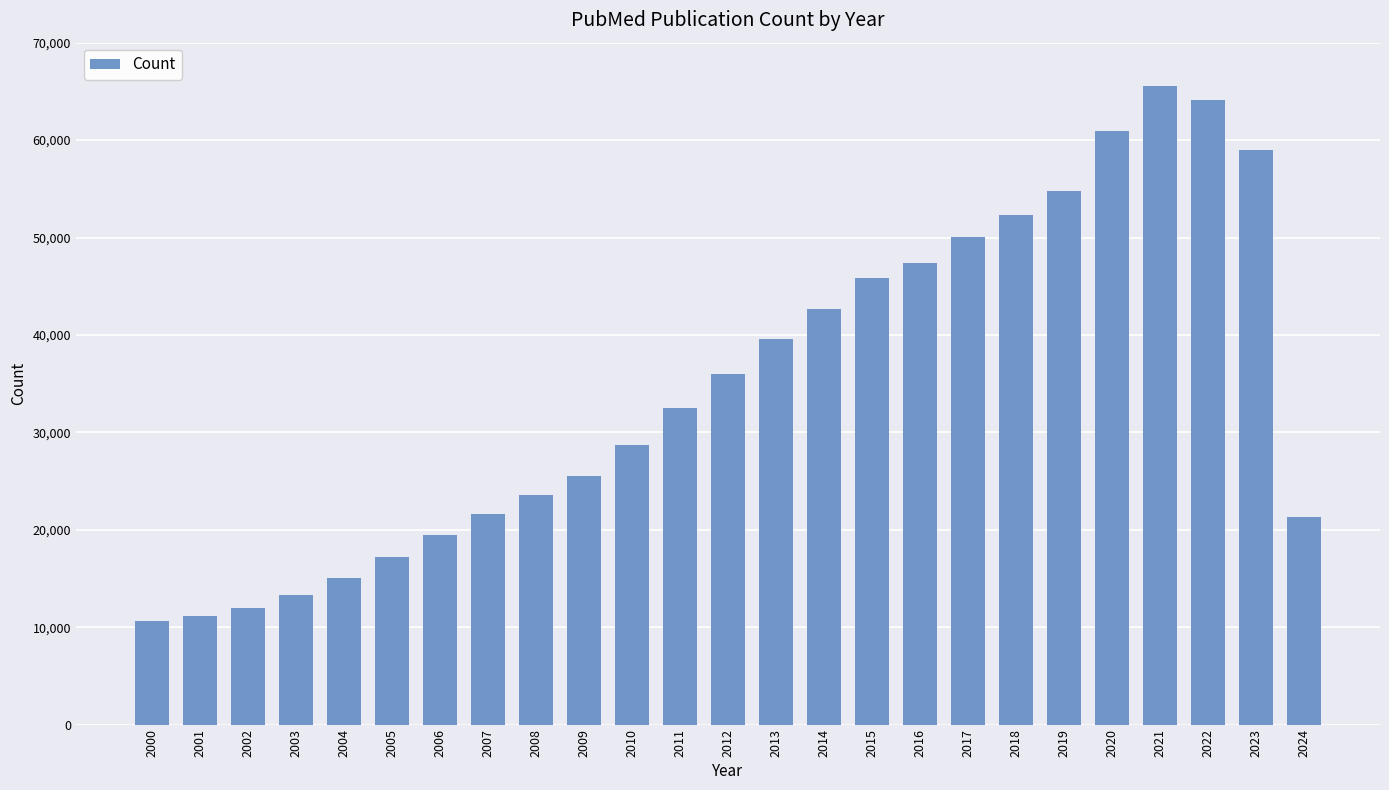

Which has a higher value, 2012 or 2015?

2015